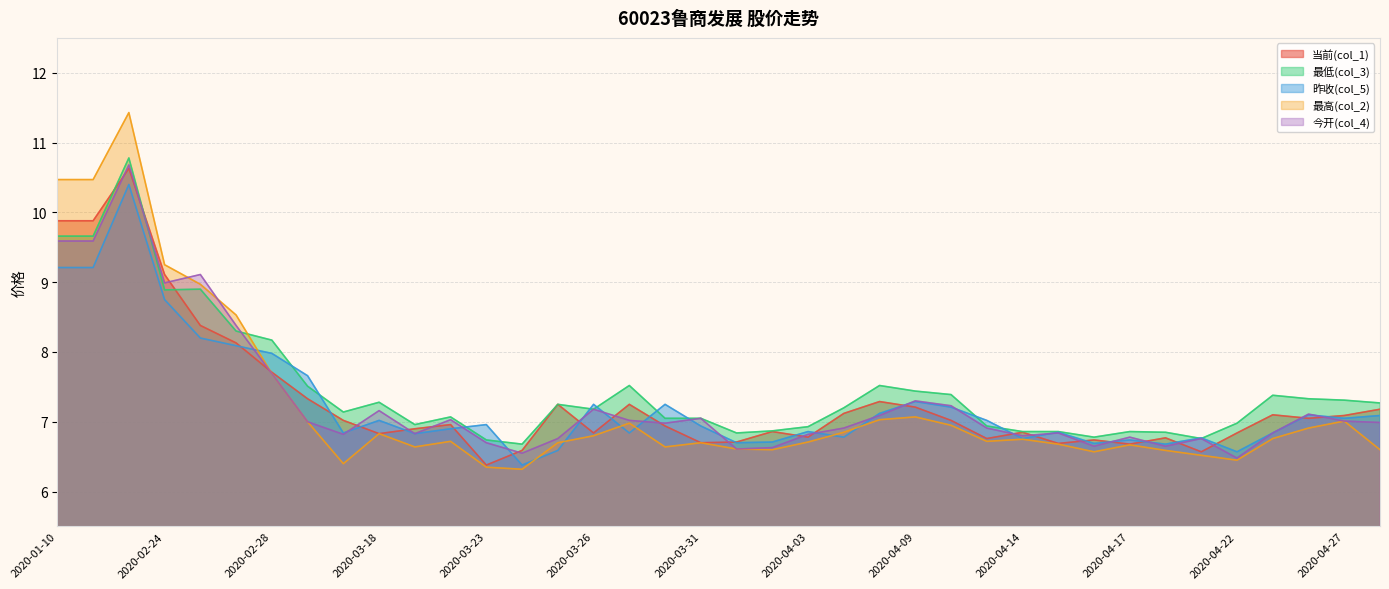

Between 2020-03-27 and 2020-04-07, which series saw the biggest shift?

最低(col_3)